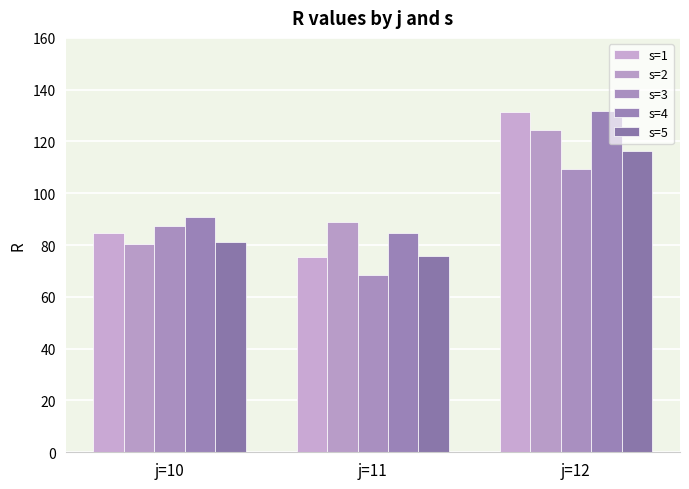

What are all the series names shown in the legend?

s=1, s=2, s=3, s=4, s=5